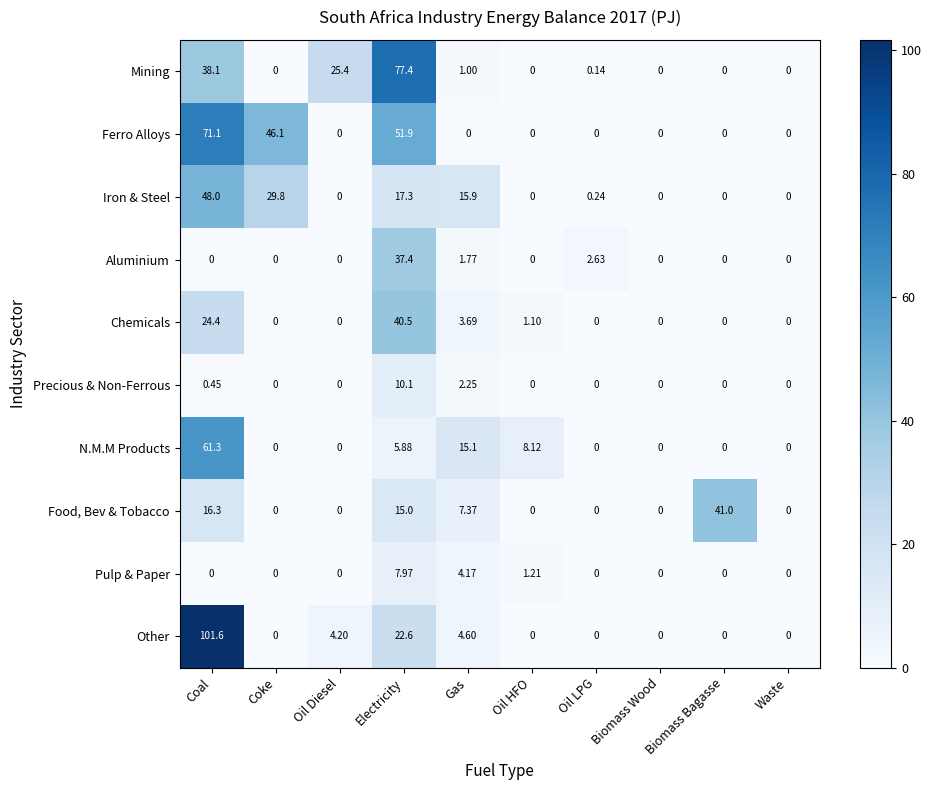

Count the number of data series in this chart.

10